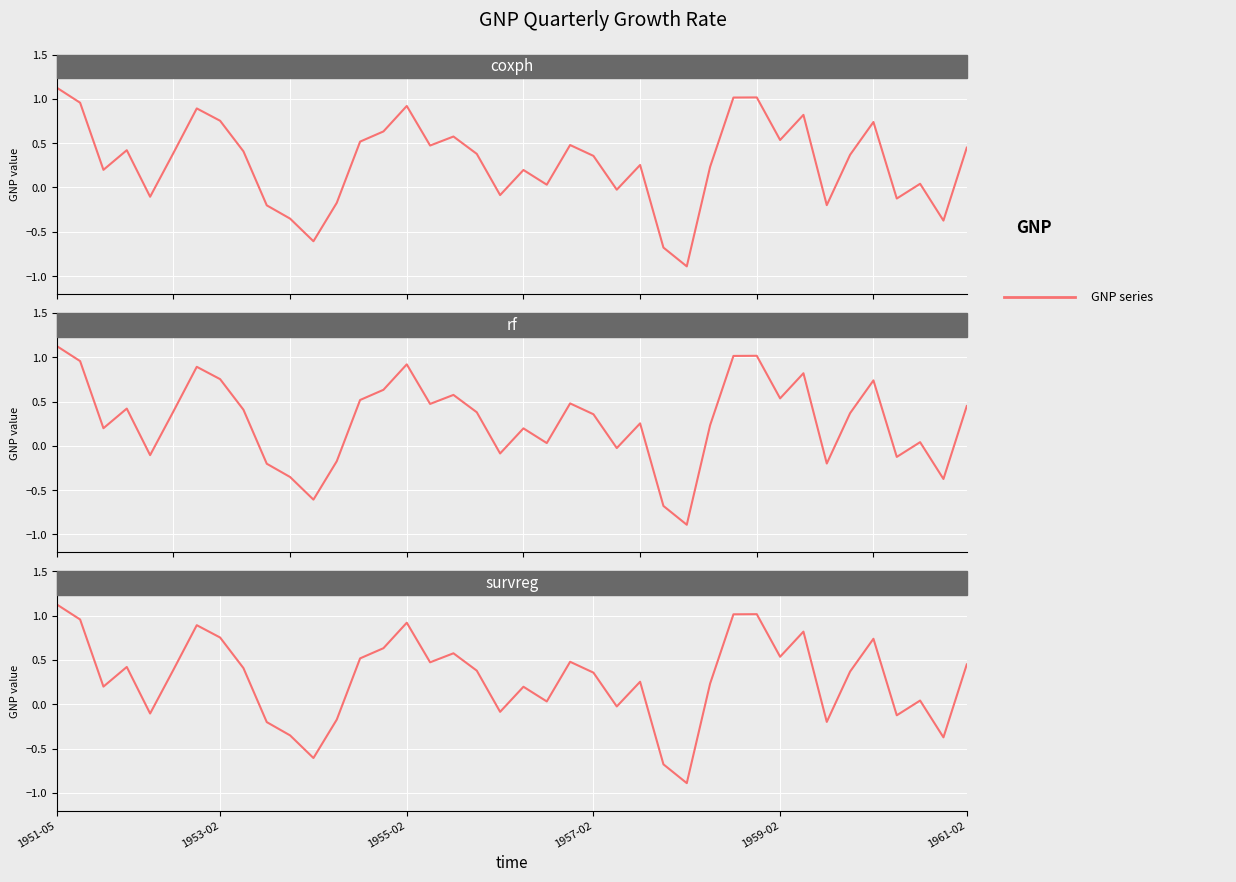

Rank the categories by value from highest to lowest.

1951-05, 30, 29, 1953-02, 15, 6, 32, 7, 35, 14, 17, 31, 13, 22, 16, 39, 1957-02, 8, 1961-02, 18, 34, 23, 25, 28, 1955-02, 20, 37, 21, 24, 19, 1959-02, 36, 12, 33, 9, 10, 38, 11, 26, 27